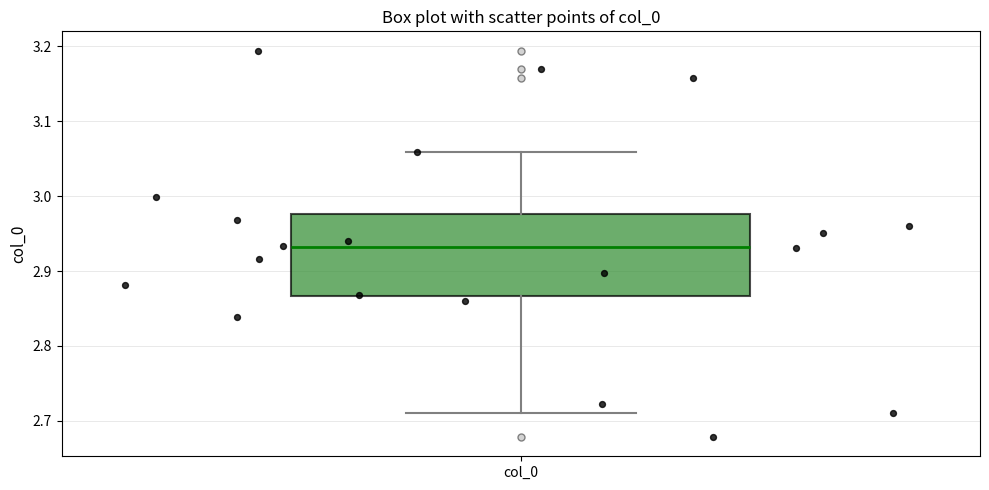

Where does the median line of the box for col_0 sit on the y-axis? The values are not printed on the chart, so give them approximately, as read against the axis.

2.93